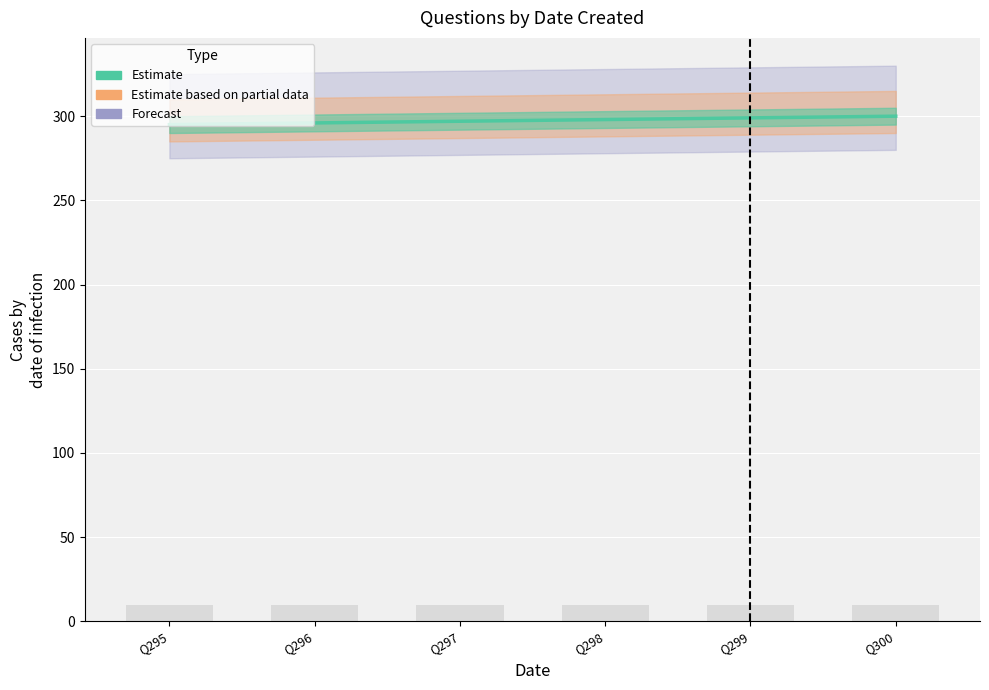

Does the chart contain stacked bars?

No